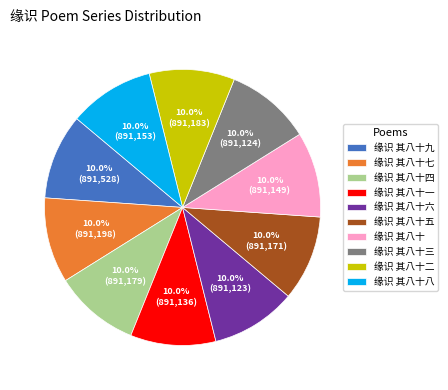

Do 缘识 其八十五 and 缘识 其八十三 together represent more than half of the pie?

No